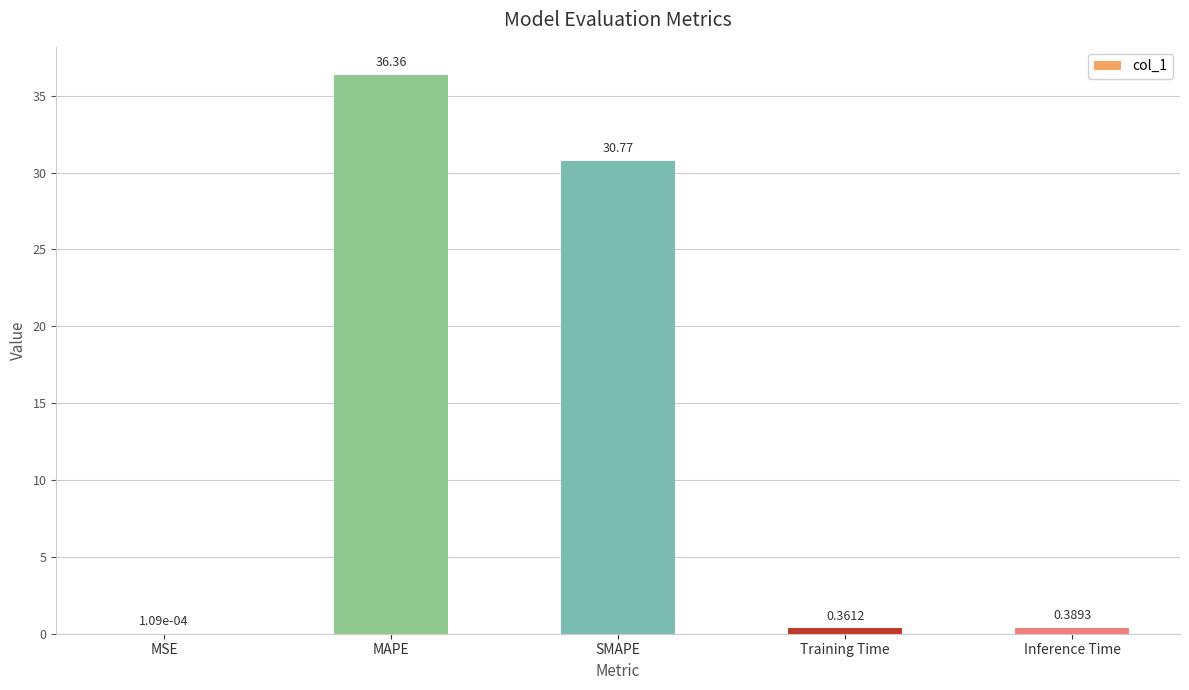

What is the sum of all values?

67.9